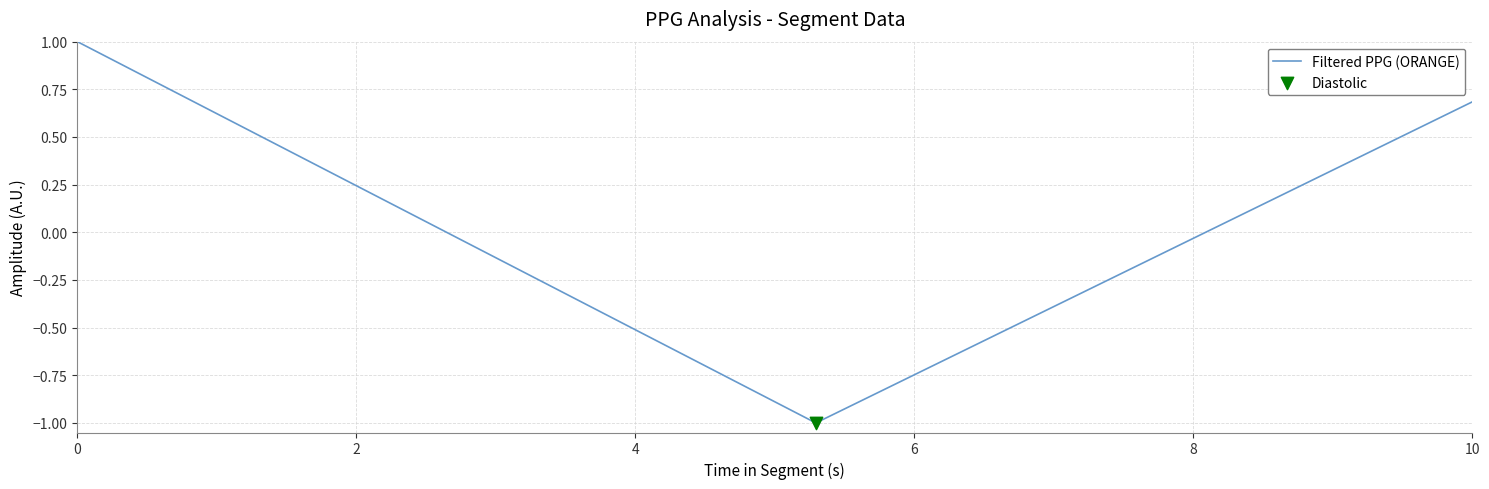

What is the difference between the maximum and minimum values?

2.0